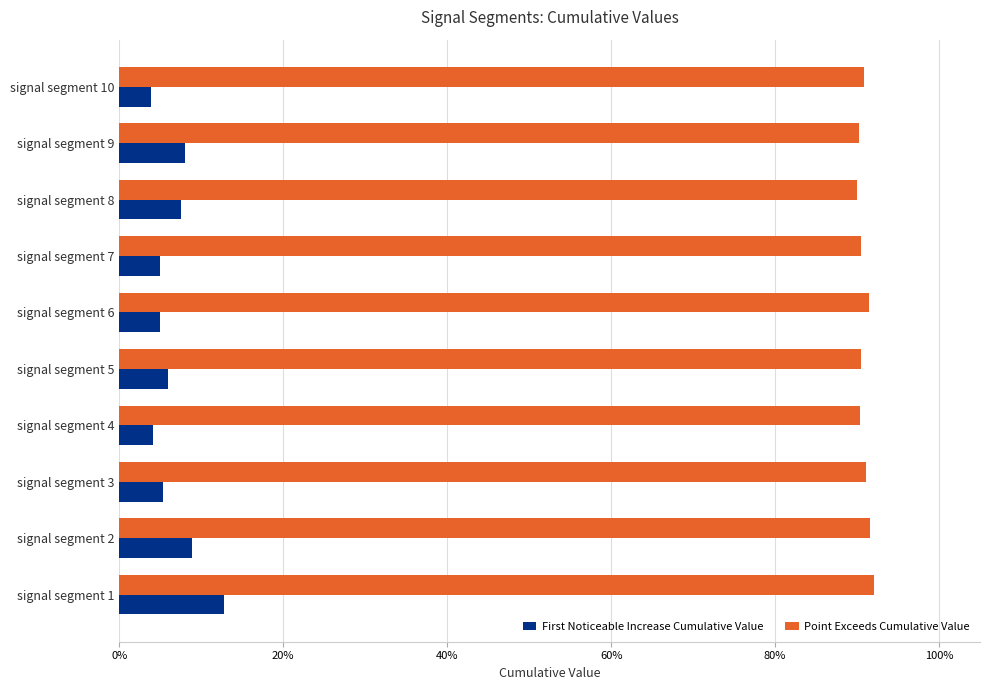

What are all the series names shown in the legend?

First Noticeable Increase Cumulative Value, Point Exceeds Cumulative Value